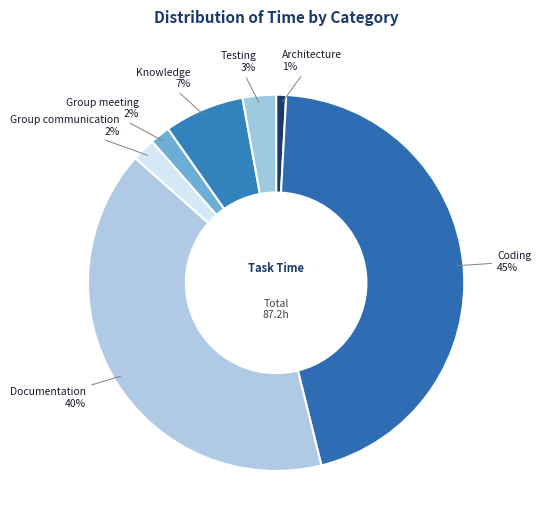

Which has a higher value, Architecture or Group meeting?

Group meeting